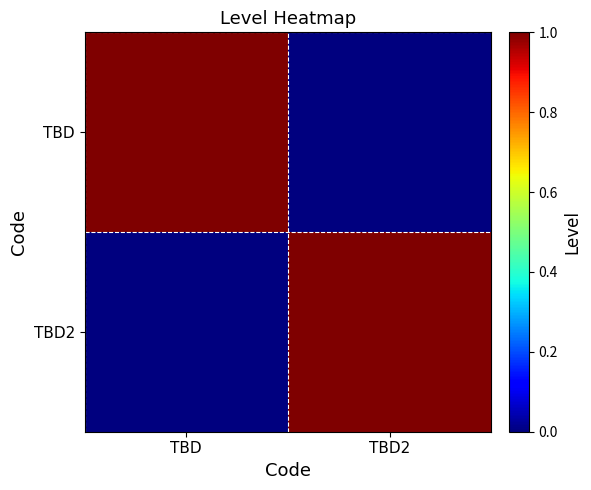

Which series has the largest range (max minus min)?

TBD